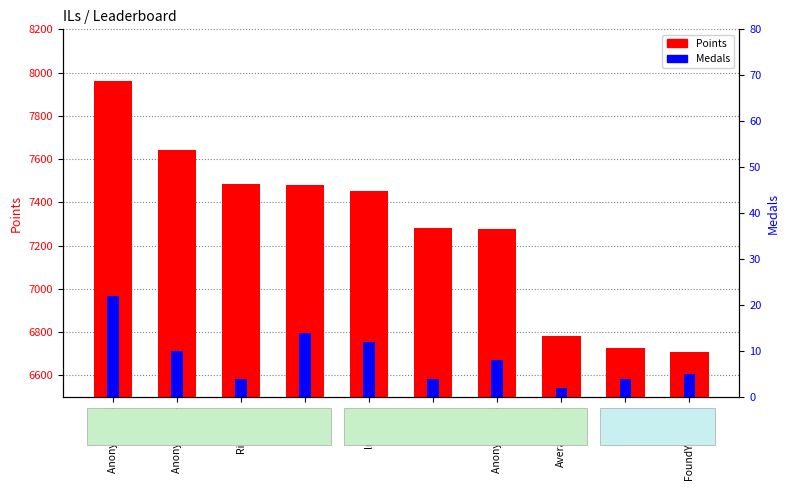

What is the sum of the Points values at Despin and lumardy?

14179